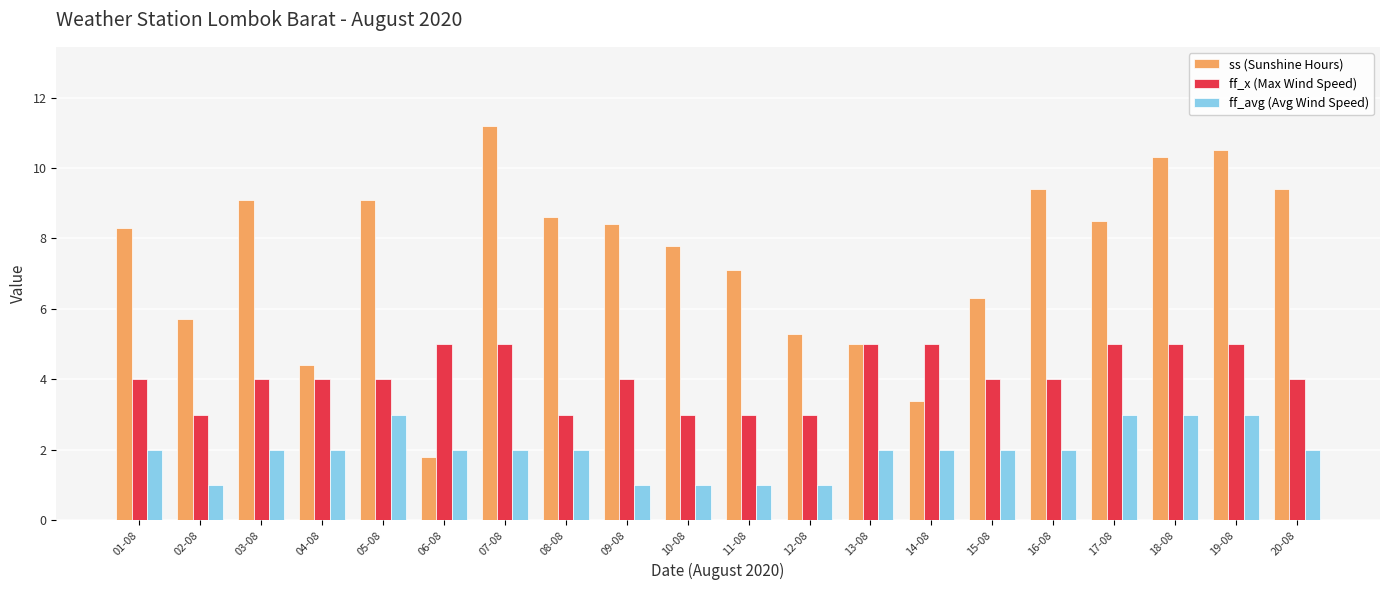

What is the difference between the maximum and second lowest values in the ff_x (Max Wind Speed) series?

2.0